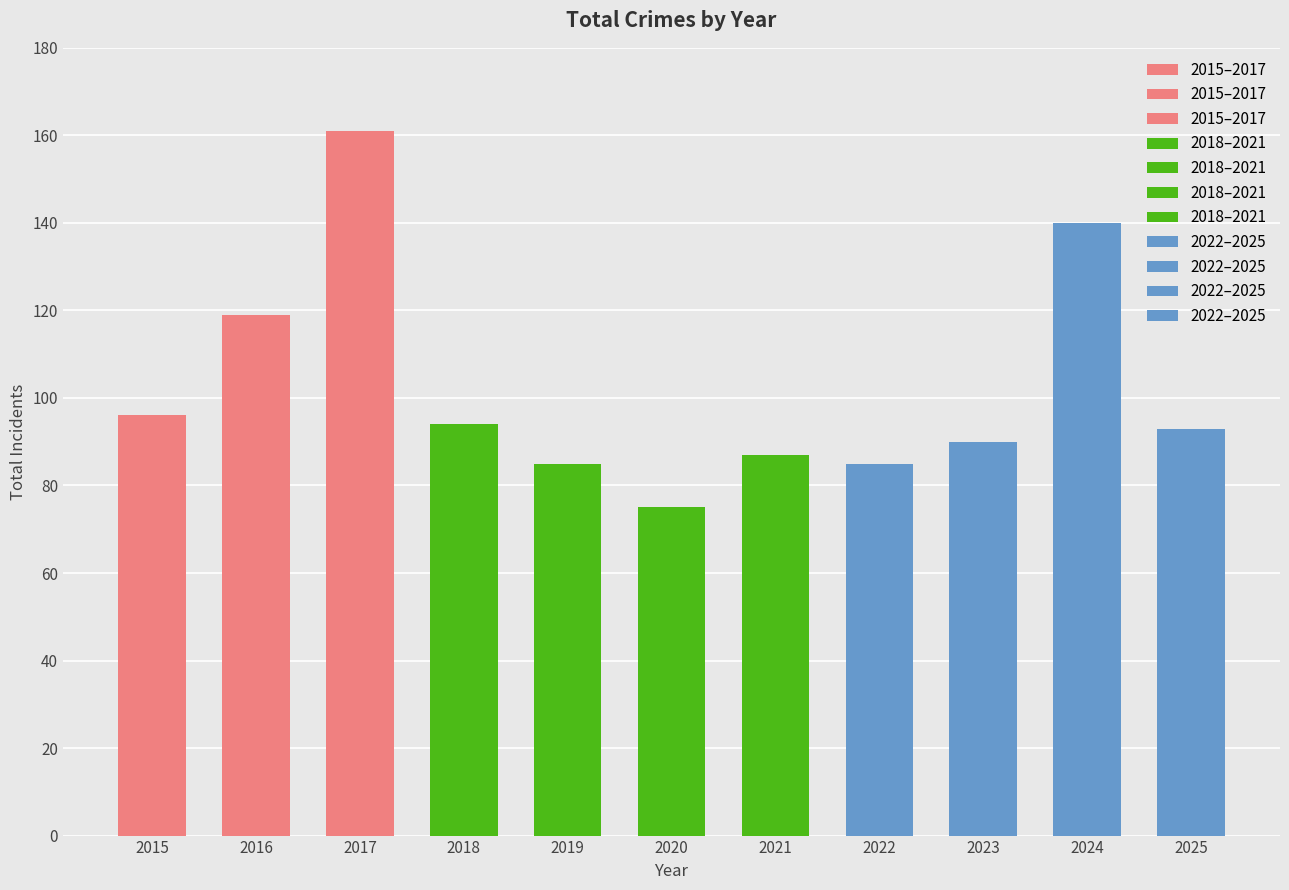

What is the maximum value for Total?

161